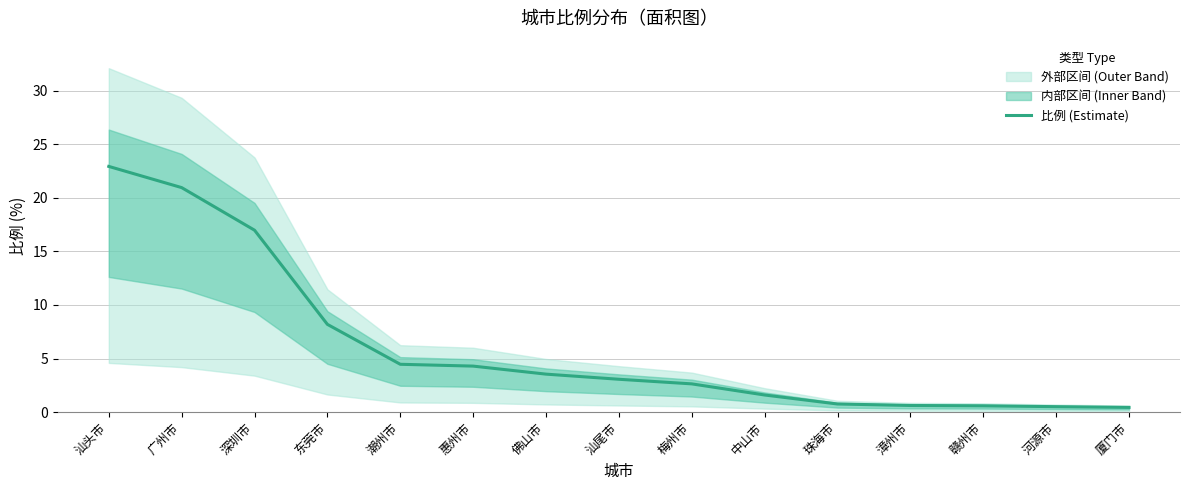

Approximately how many times larger is the value at 潮州市 compared to 汕尾市?

1.5